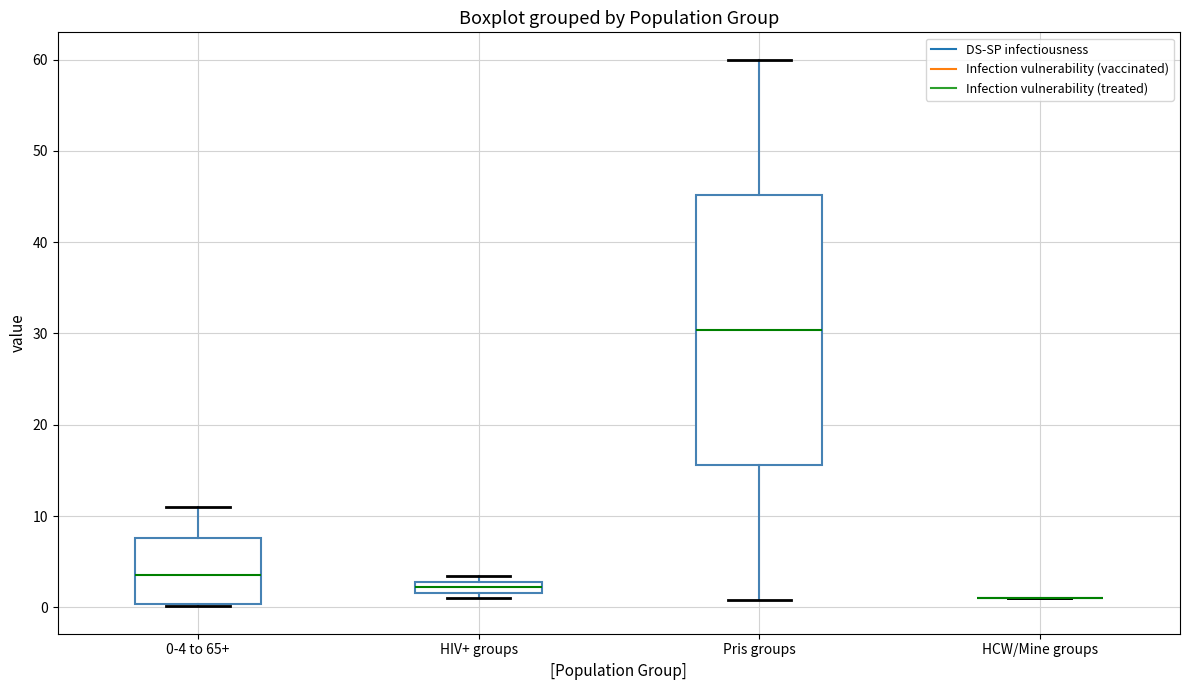

Comparing the boxes themselves (not the whiskers), which one is the tallest?

Pris groups